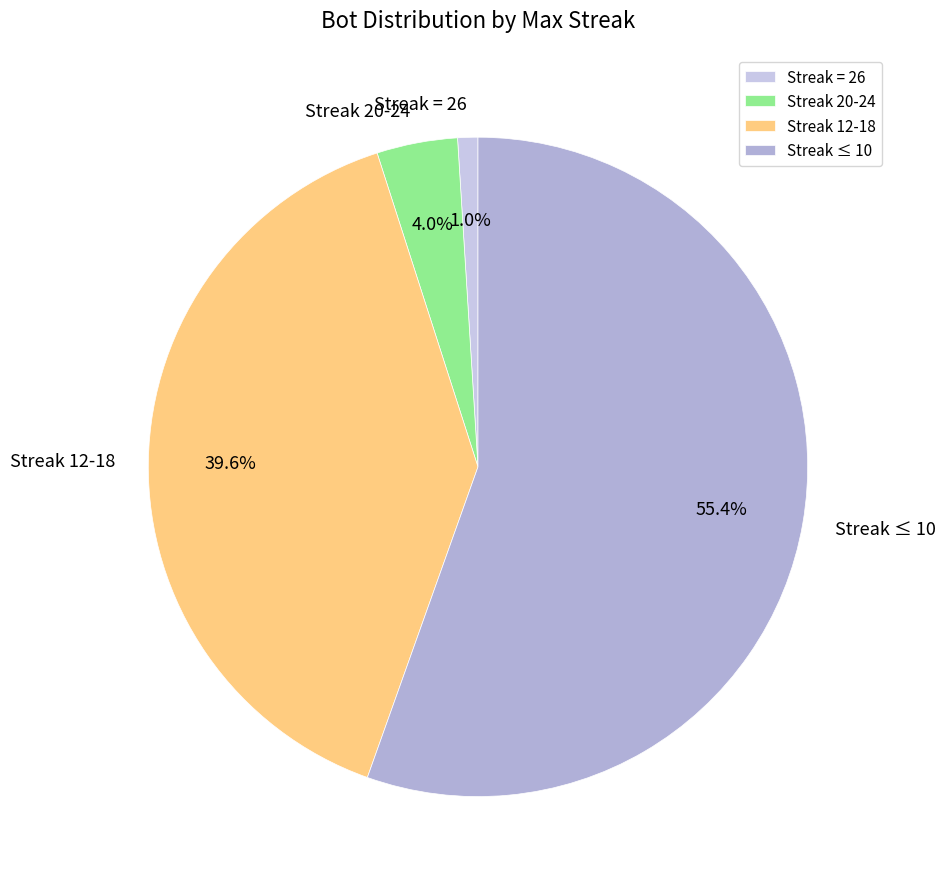

Between Streak = 26 and Streak 20-24, which is larger?

Streak 20-24